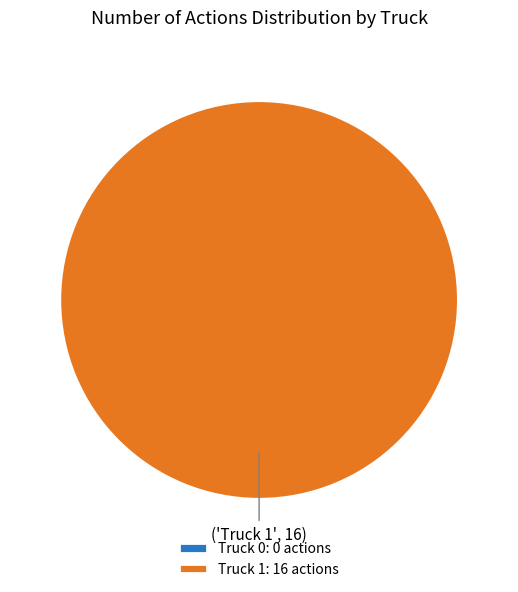

Rank the categories by value from lowest to highest.

Truck 0, Truck 1